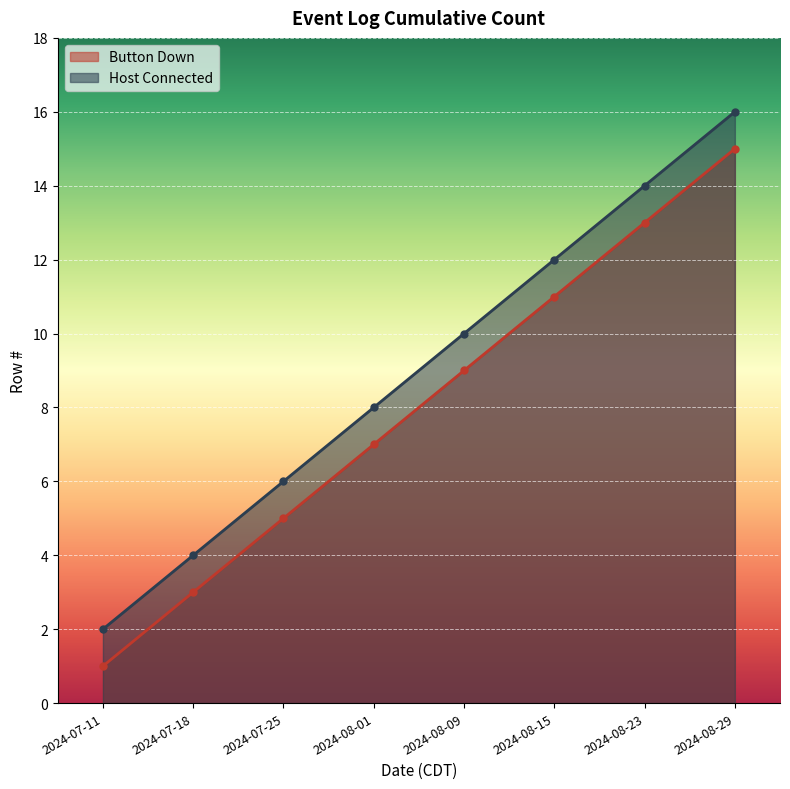

True or false: Host Connected and Button Down cross at least once.

False